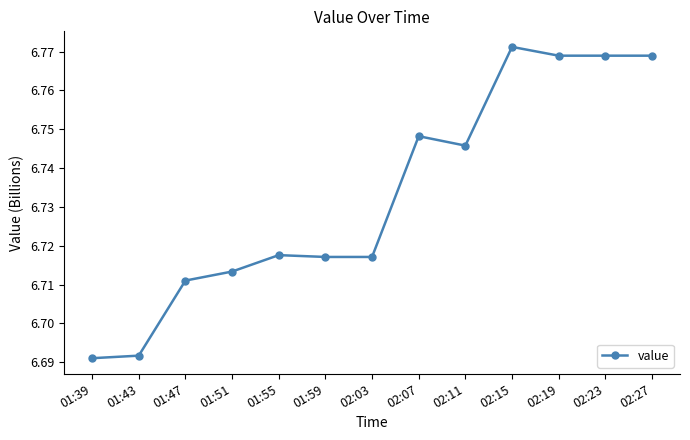

What is the difference between the maximum and minimum values?

0.1